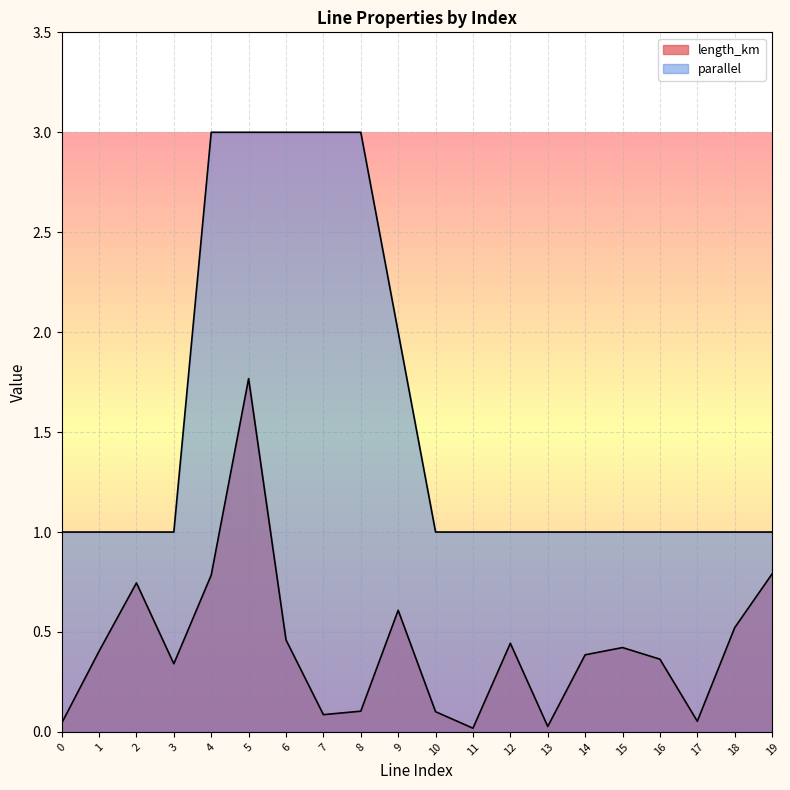

Read the parallel value at 4.

3.0